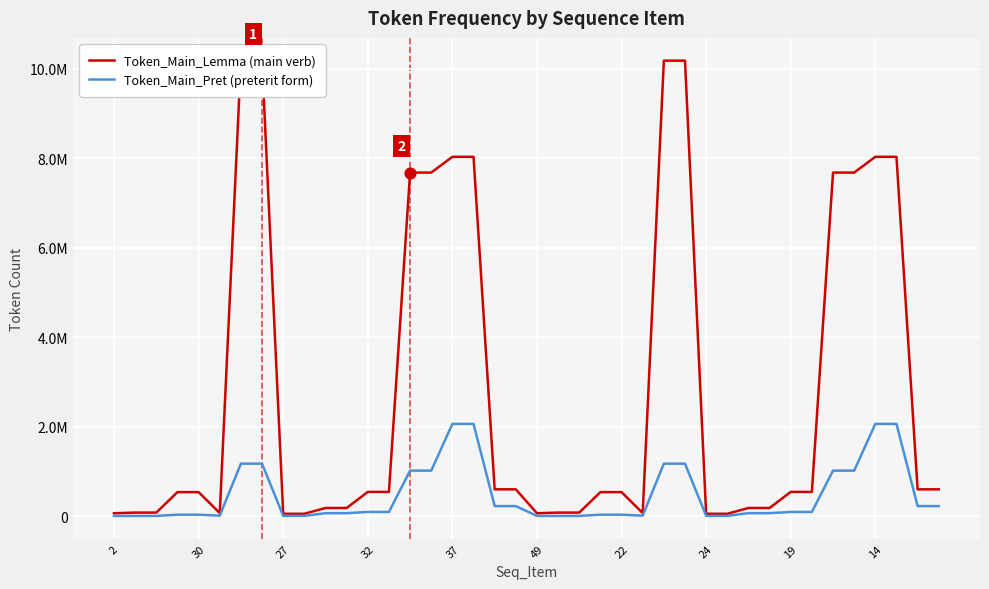

Which series has the largest total across all categories?

Token_Main_Lemma (main verb)